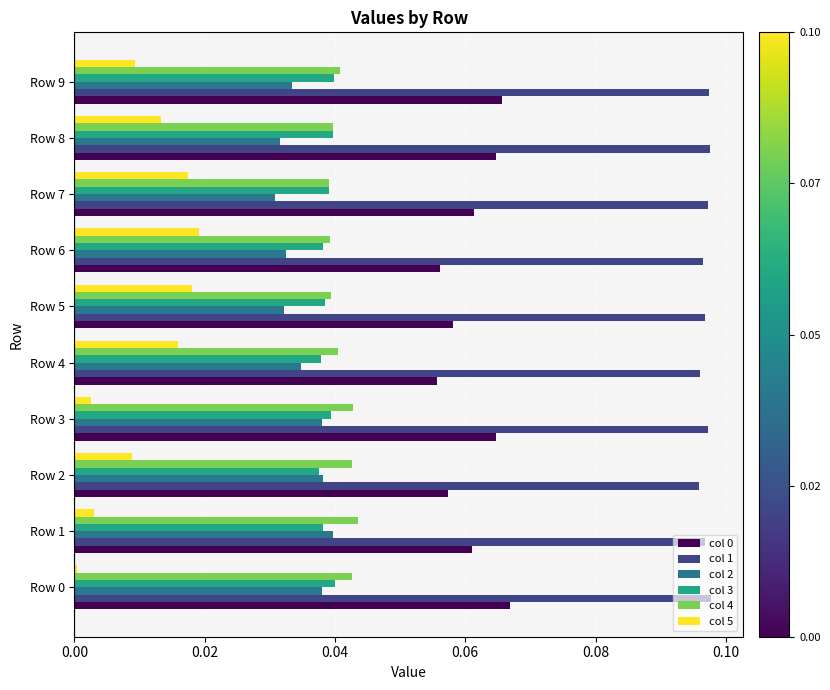

What is the total value across all series at Row 7?

0.3